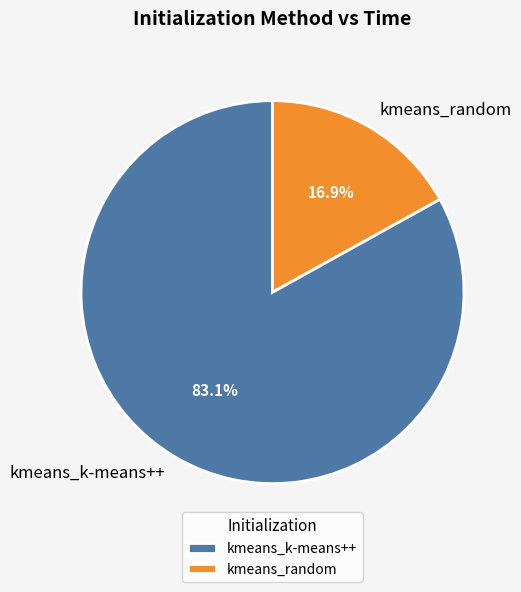

True or false: kmeans_random accounts for 17% of the total.

True